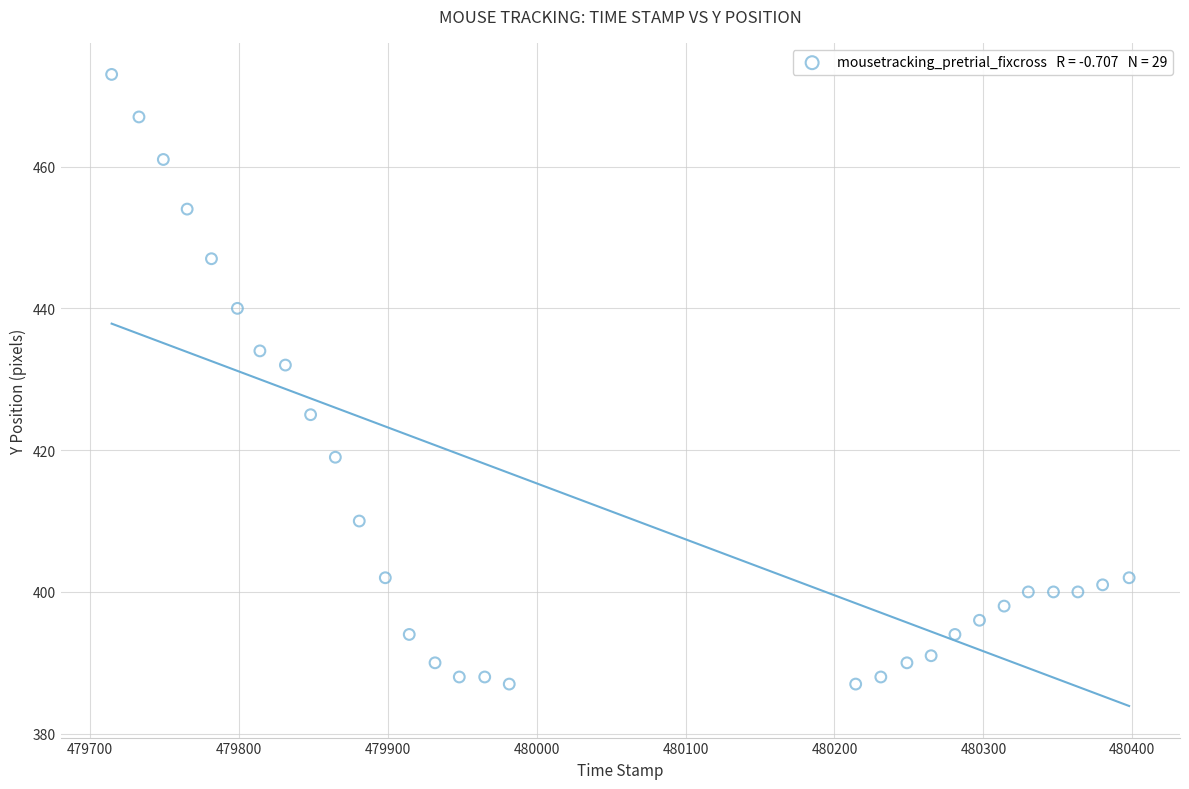

What is the range of Y values (max minus min)?

86